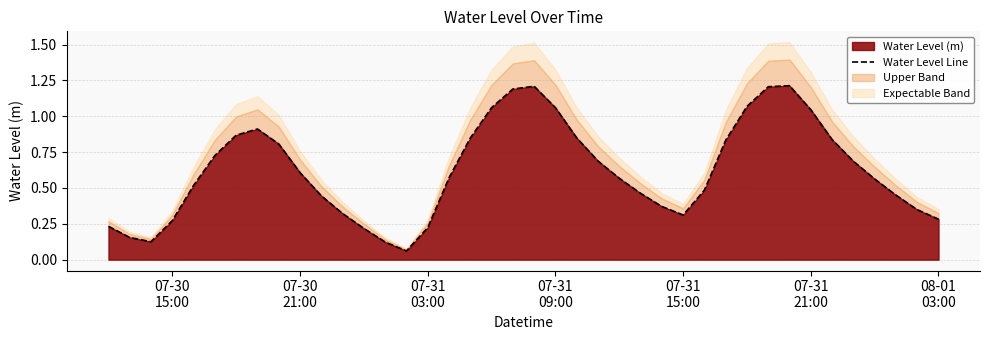

What is the highest value of the Water Level (m) series?

1.2